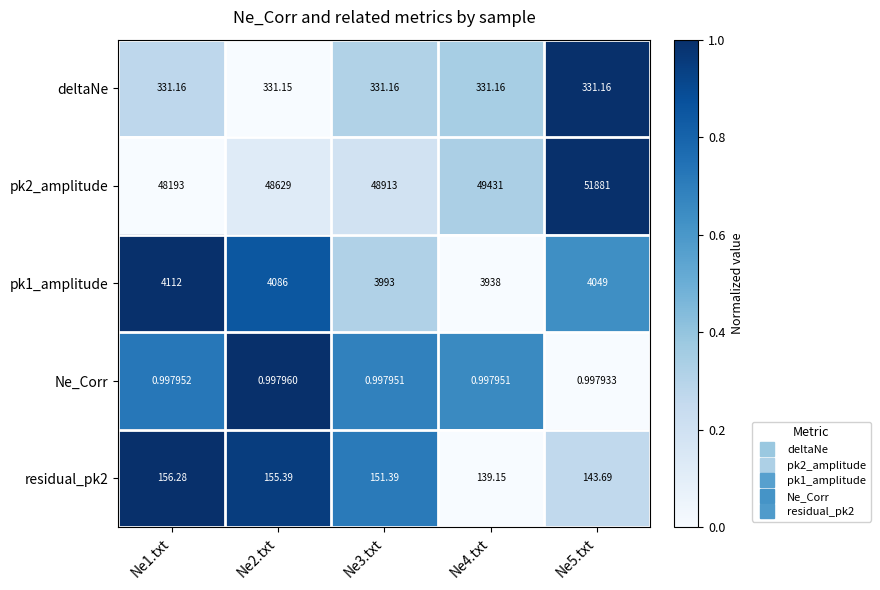

Is the value of Ne_Corr at Ne4.txt greater than the value of deltaNe at Ne1.txt?

No